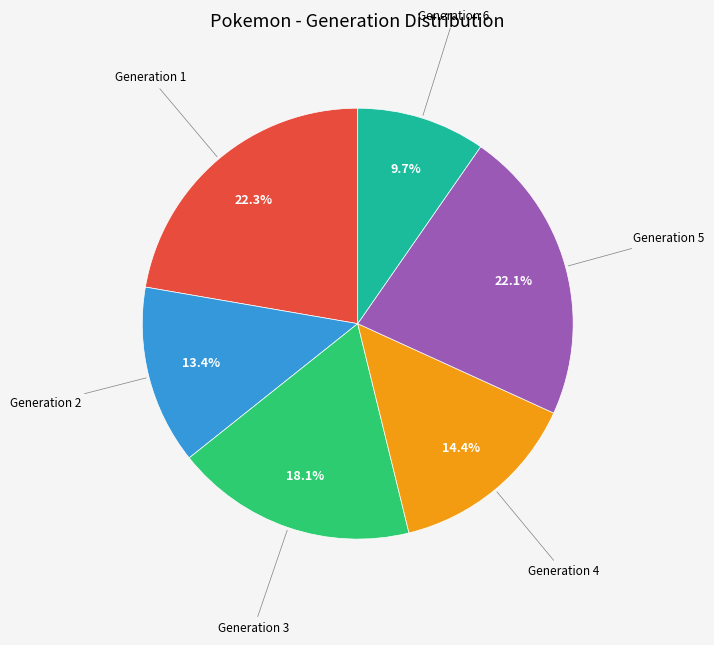

The Generation 1 slice represents 22% of the pie. True or false?

True